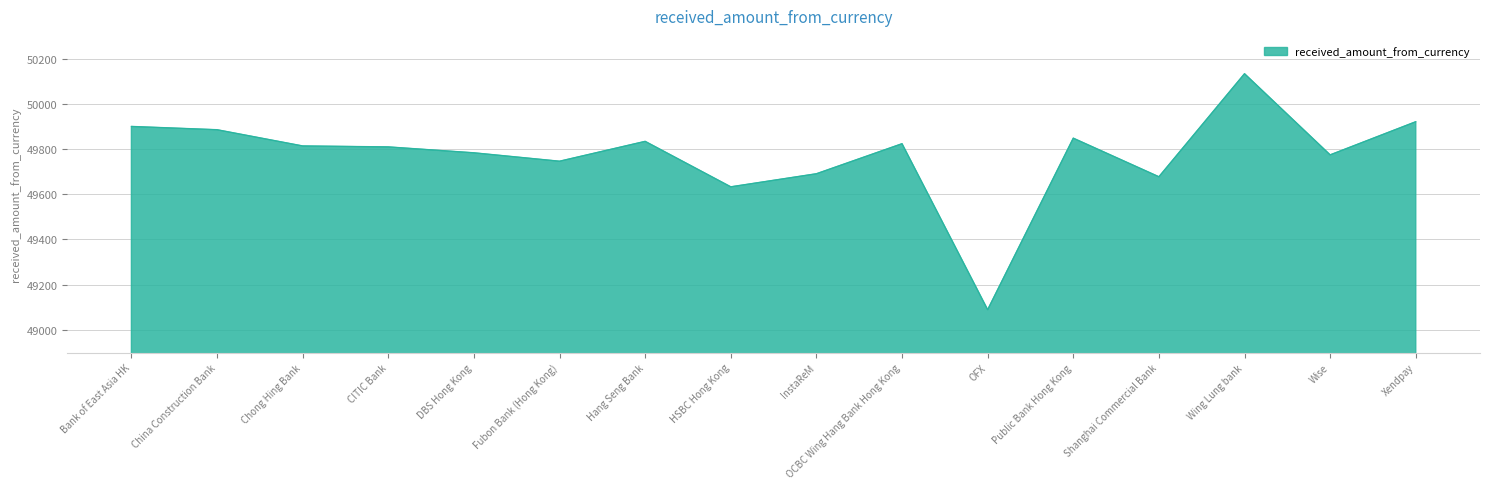

What is the difference between the values at Public Bank Hong Kong and Wing Lung bank?

285.0